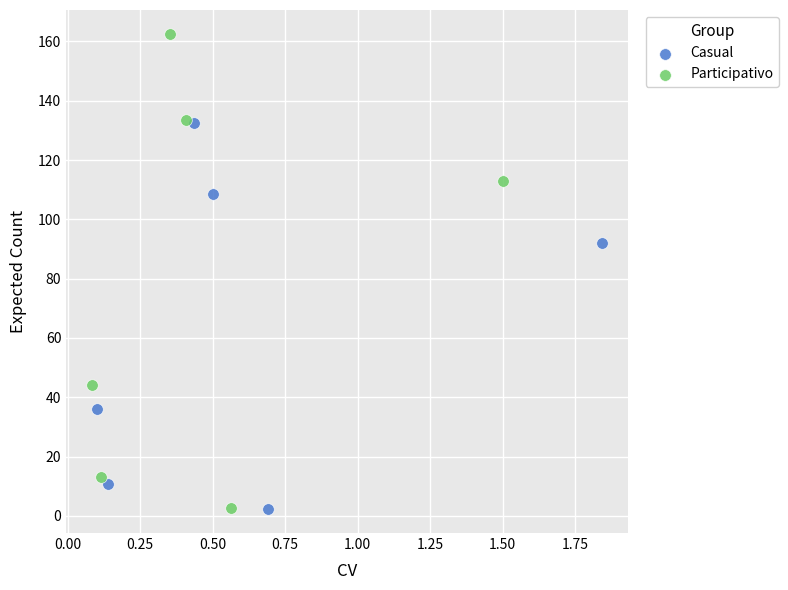

What are all the series names shown in the legend?

Casual, Participativo